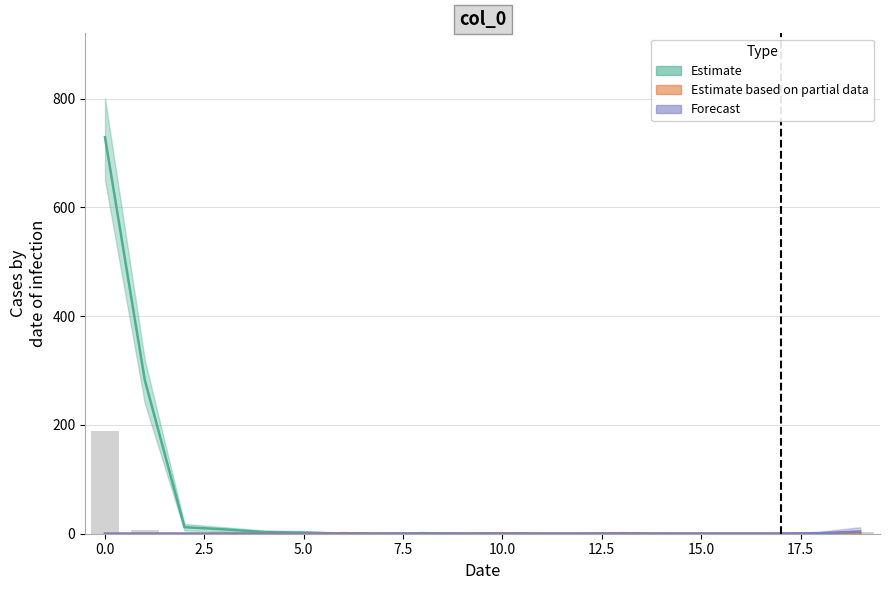

The value at 6 is -379. True or false?

False